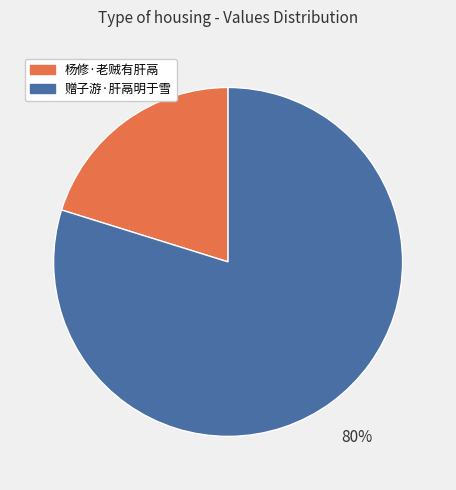

To the nearest percent, what is the combined percentage of 杨修·老贼有肝鬲 and 赠子游·肝鬲明于雪?

100%